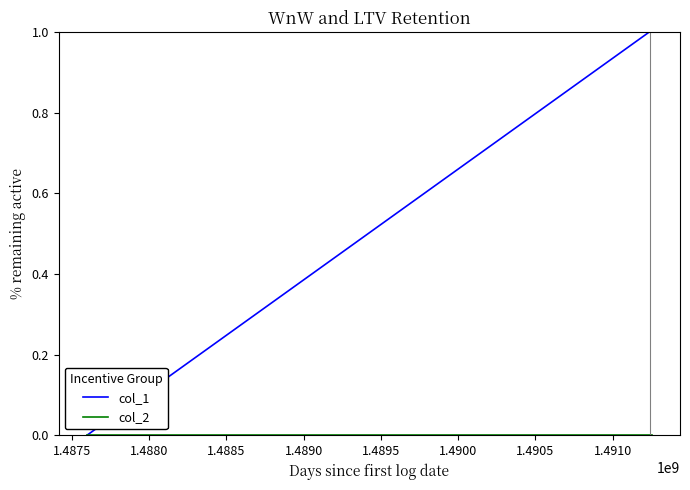

Which series has the largest range (max minus min)?

col_1